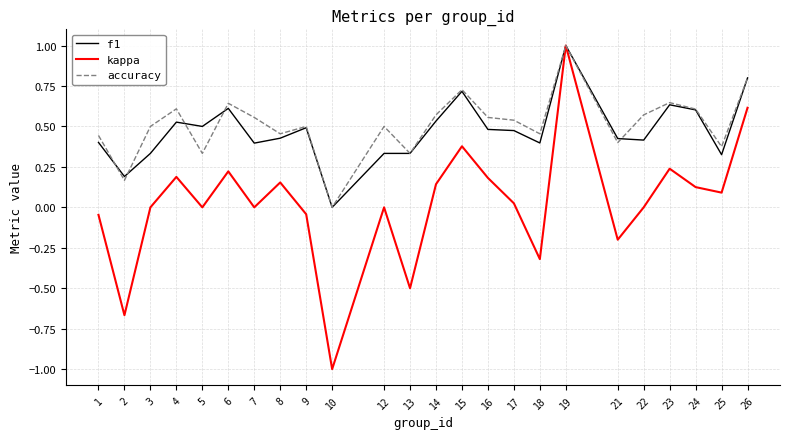

Which category has the highest value across all series?

19